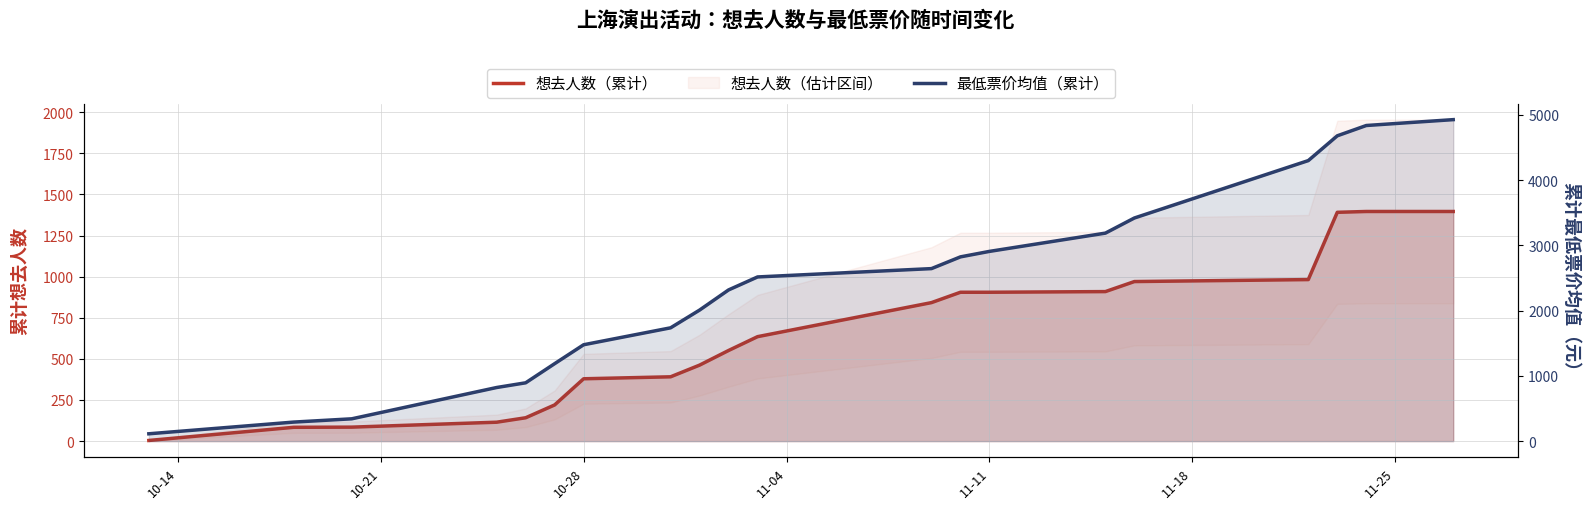

Rank the series by their average value, from lowest to highest.

想去人数（累计）, 最低票价均值（累计）